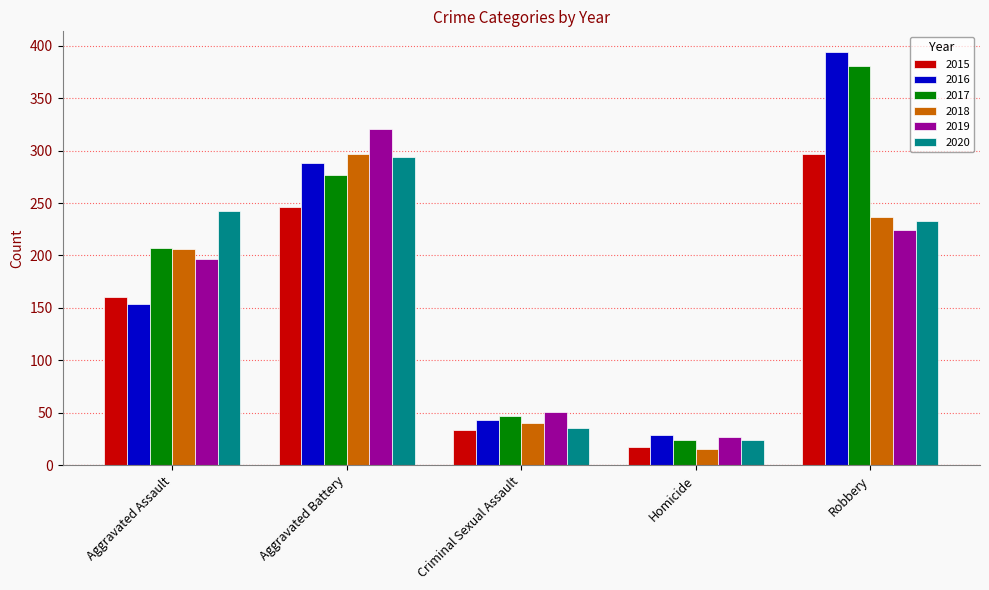

Is the value of 2016 at Aggravated Assault greater than the value of 2018 at Robbery?

No